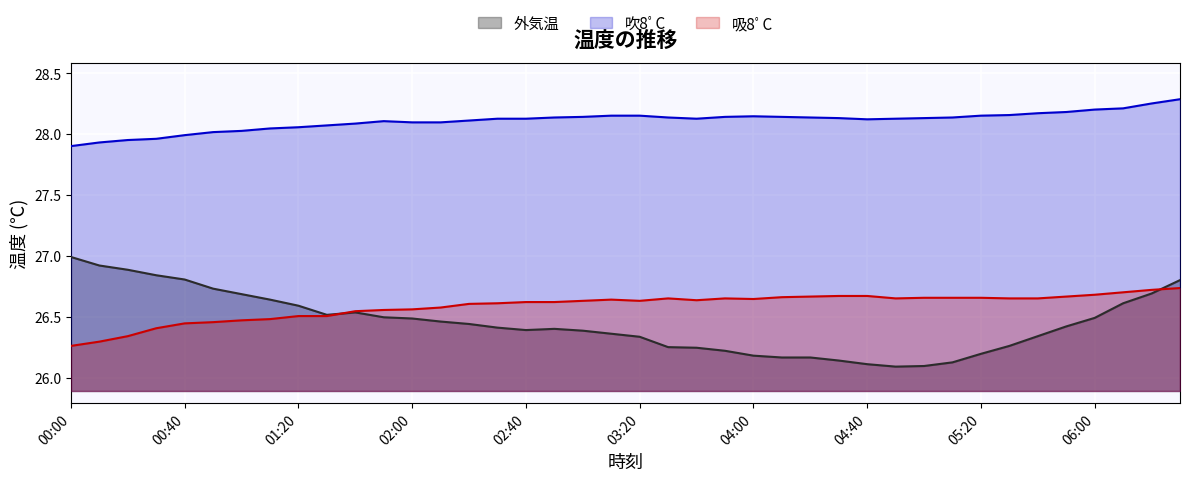

Is it true that 吸8ﾟC equals 26.7 at 05:00?

True